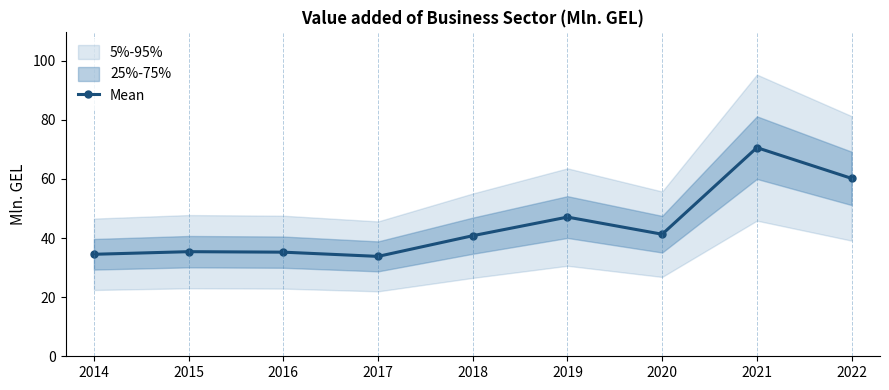

The chart shows a value of 33.8 at 2017. True or false?

True